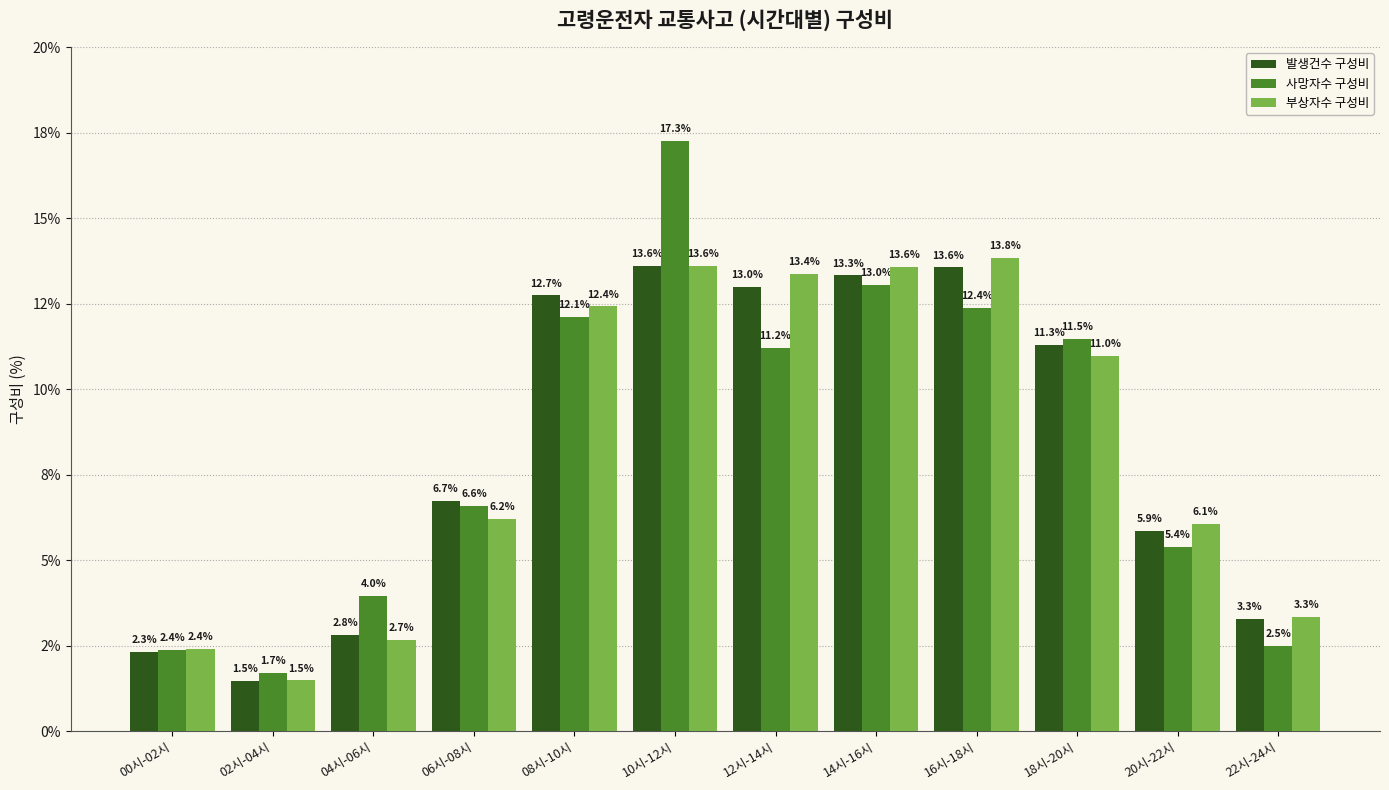

What is the label of the 4th bar from the left?

06시-08시